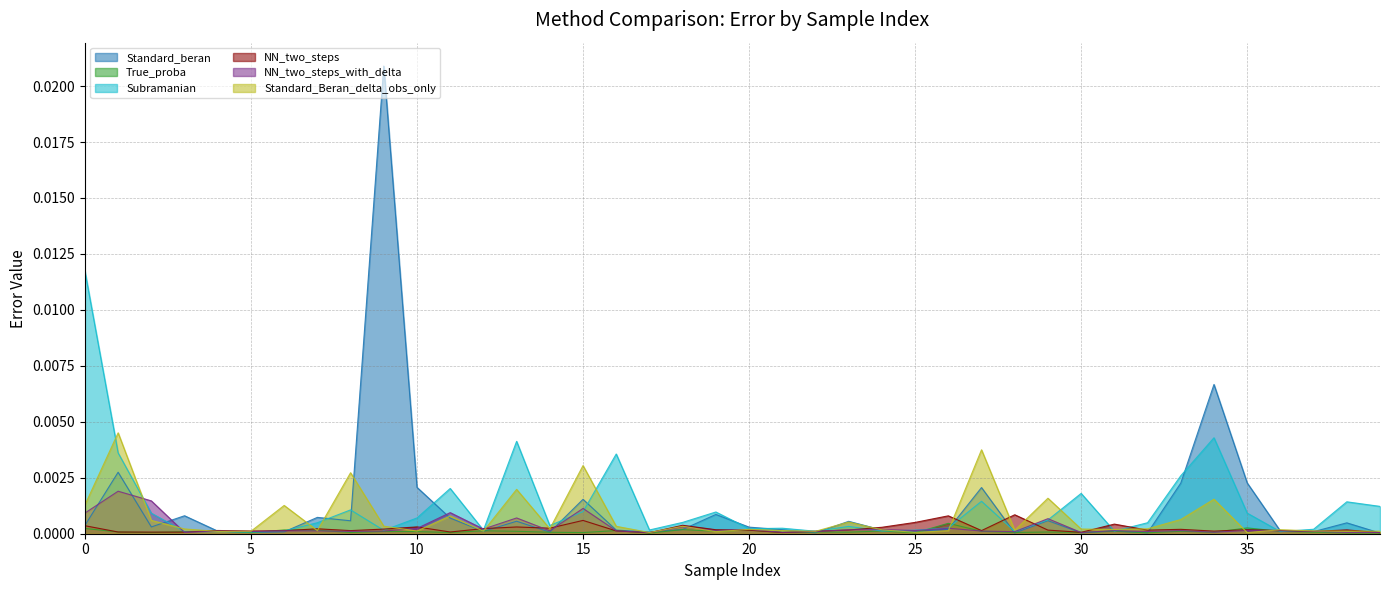

The value of Standard_beran at 1 is 0.0. True or false?

False